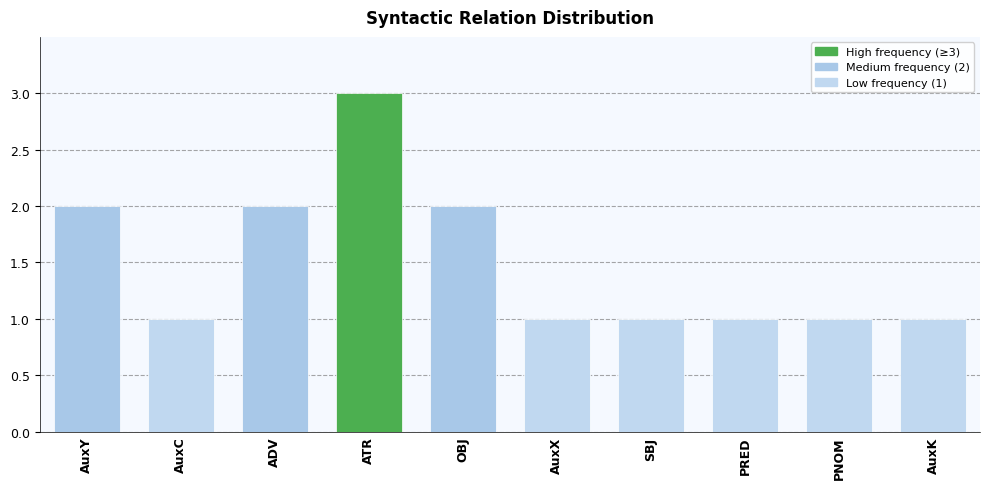

What is the average value?

2